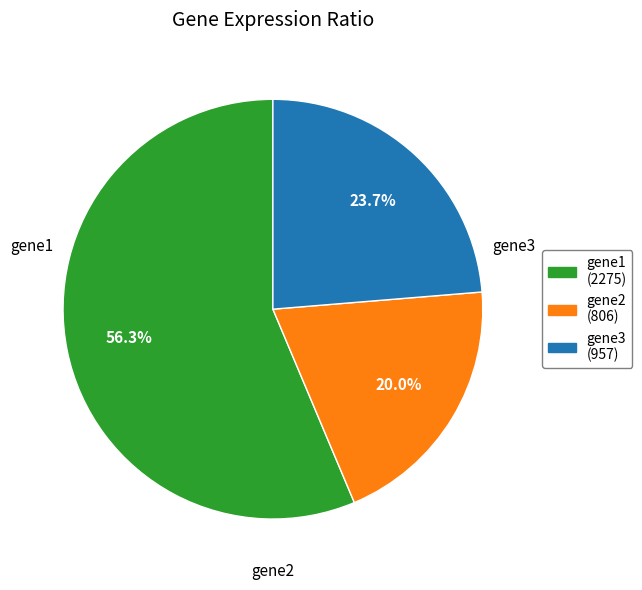

Which category has the biggest portion of the pie?

gene1